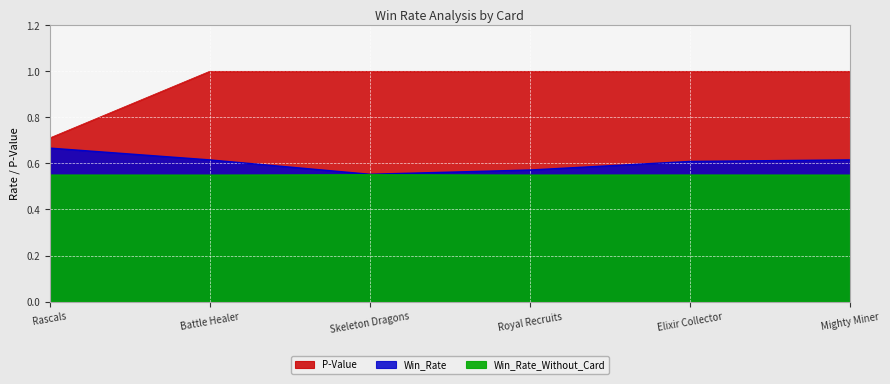

True or false: P-Value has more than 2 interior local peaks.

False